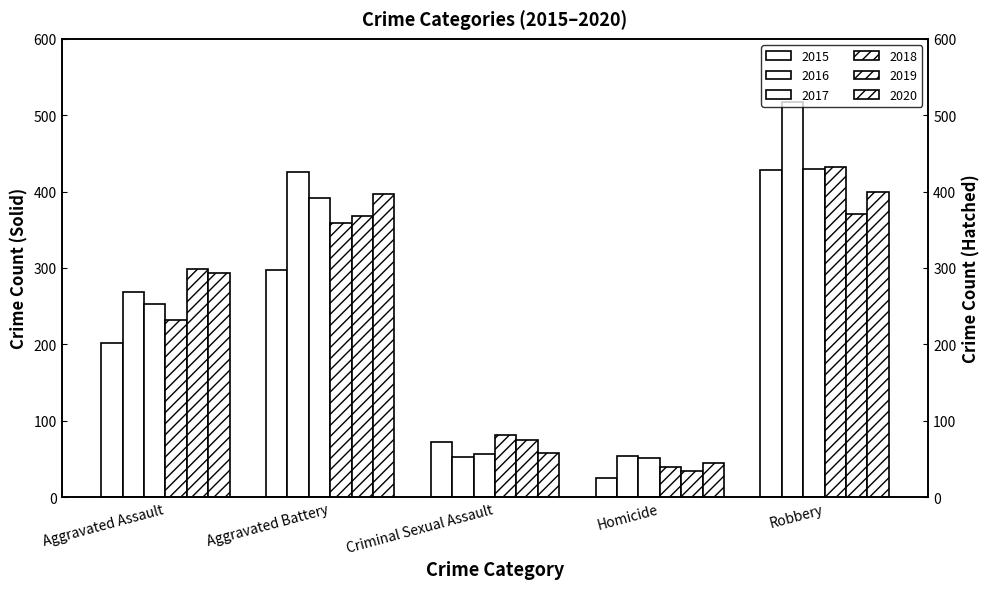

True or false: 2017 has a value of 429 at Robbery.

True